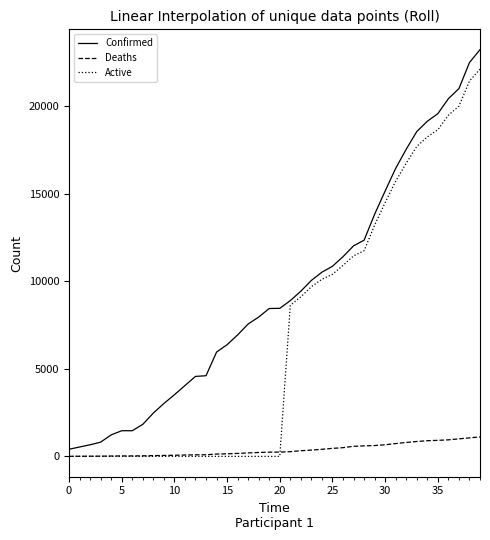

True or false: Active and Confirmed intersect in this chart.

False